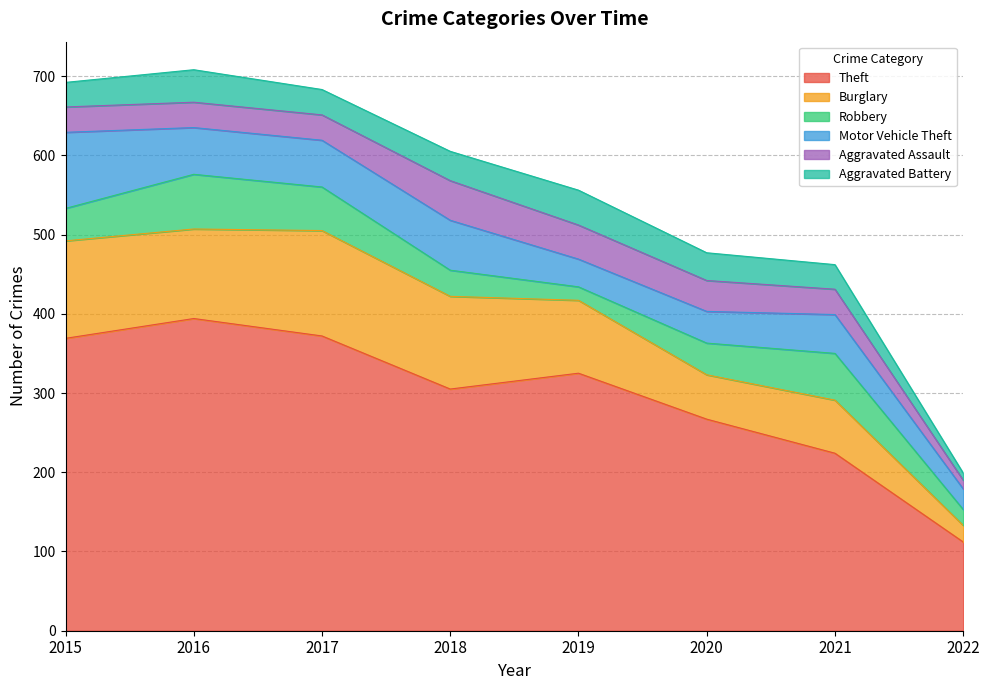

What is the sum of the Aggravated Assault values at 2015 and 2017?

64